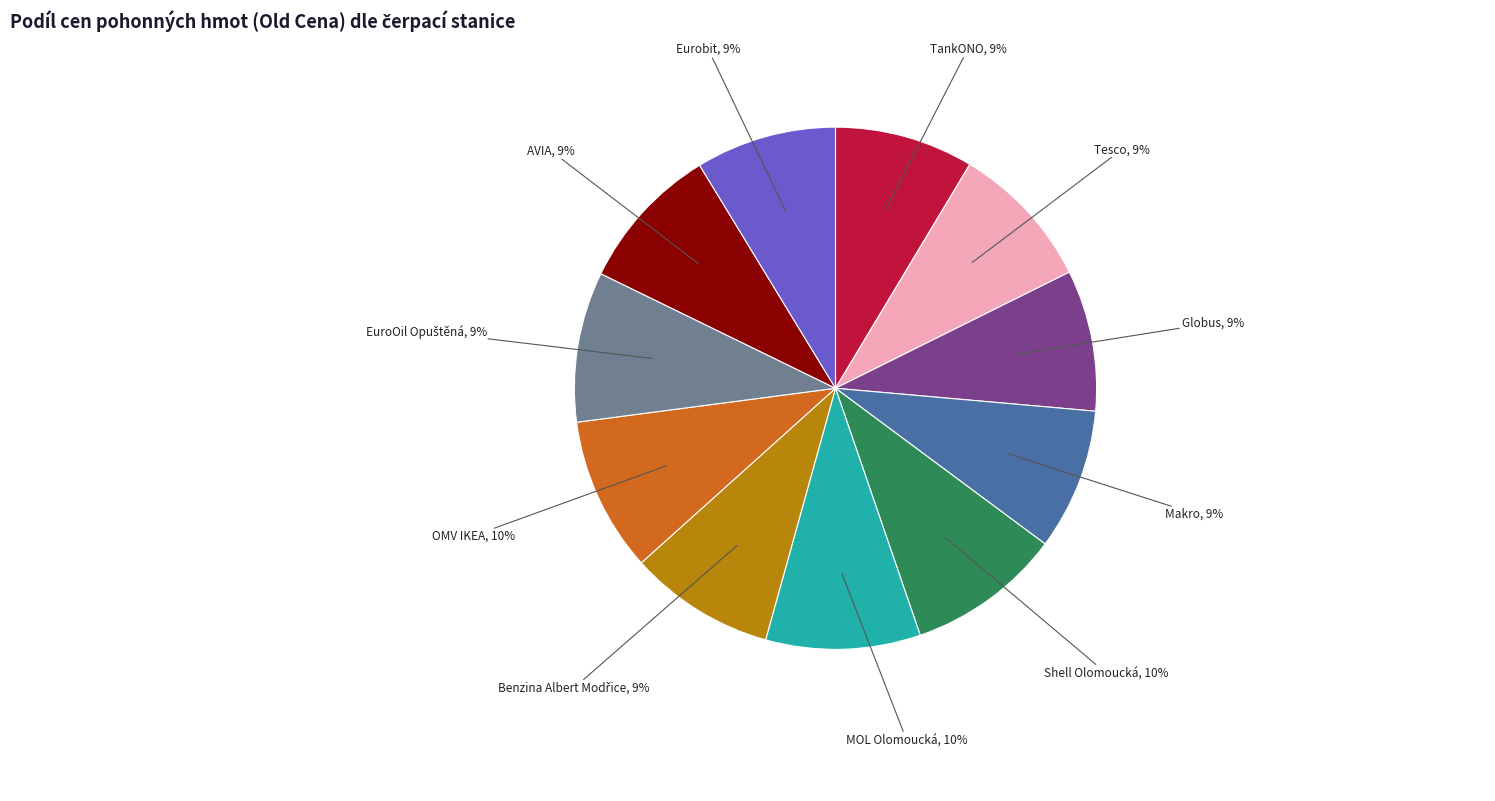

Is there a majority slice in this chart?

No